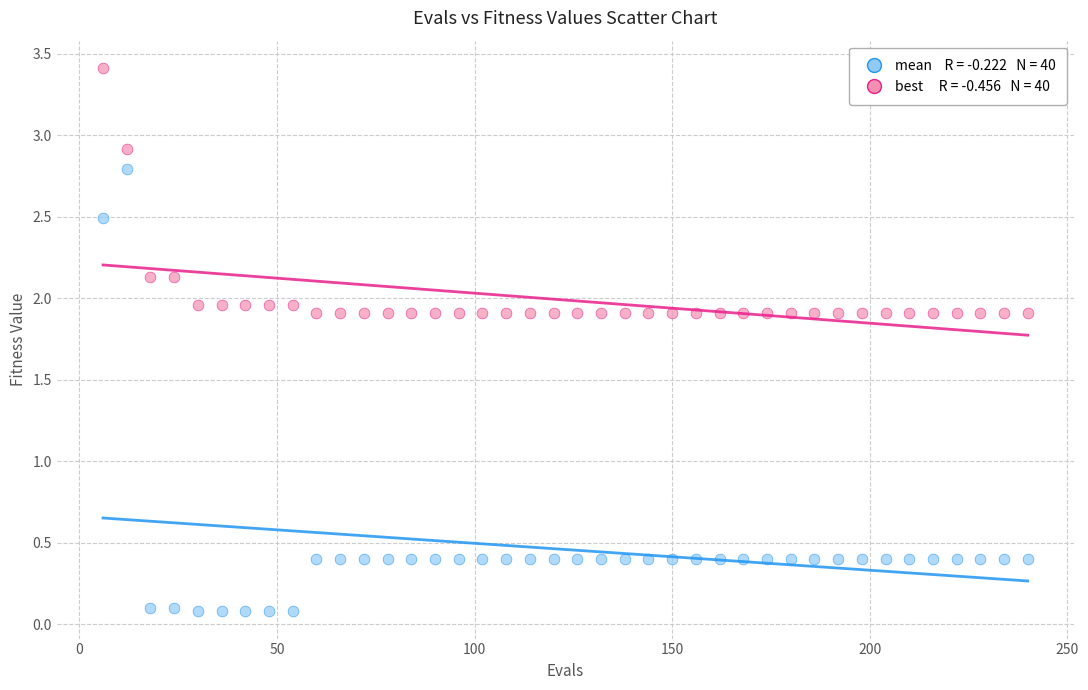

Across all data points, what is the range of X values (max minus min)?

234.0